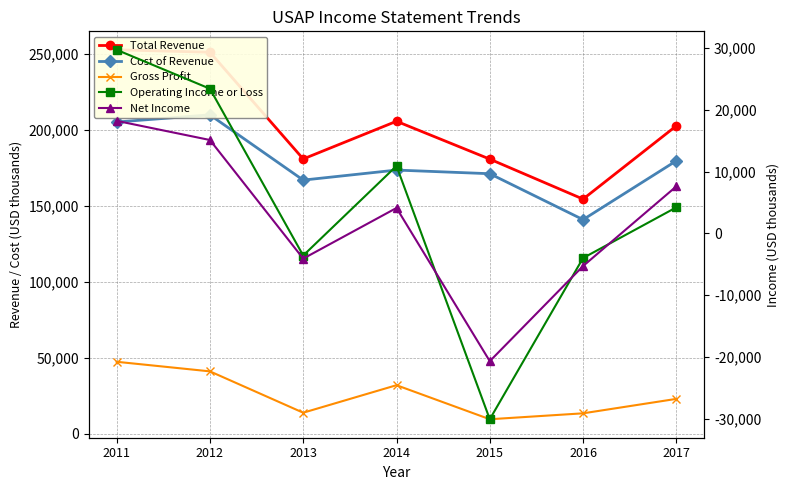

Is it true that Net Income equals 1201 at 2014?

False